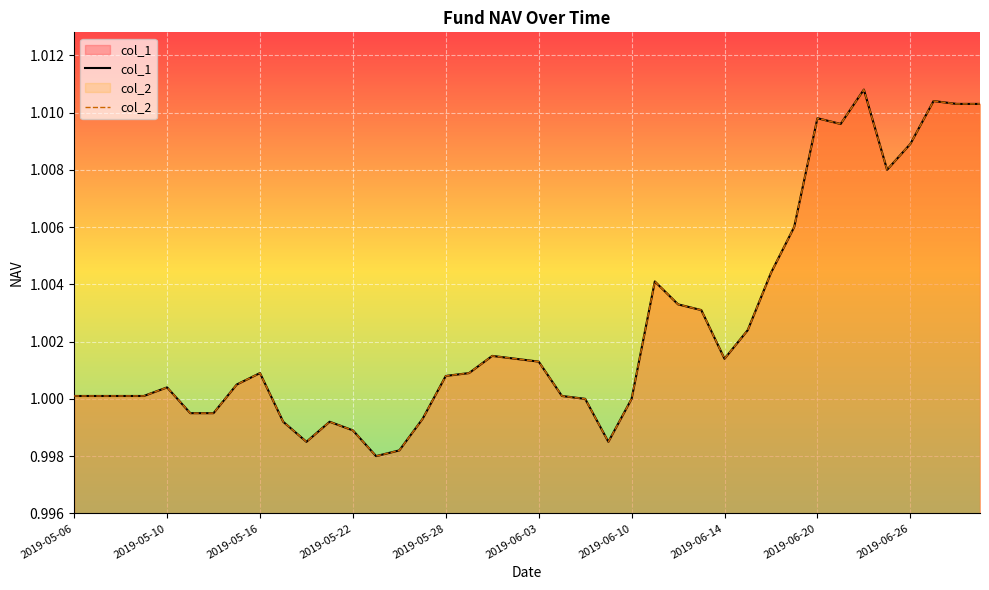

What is the sum of all col_1 values?

40.1